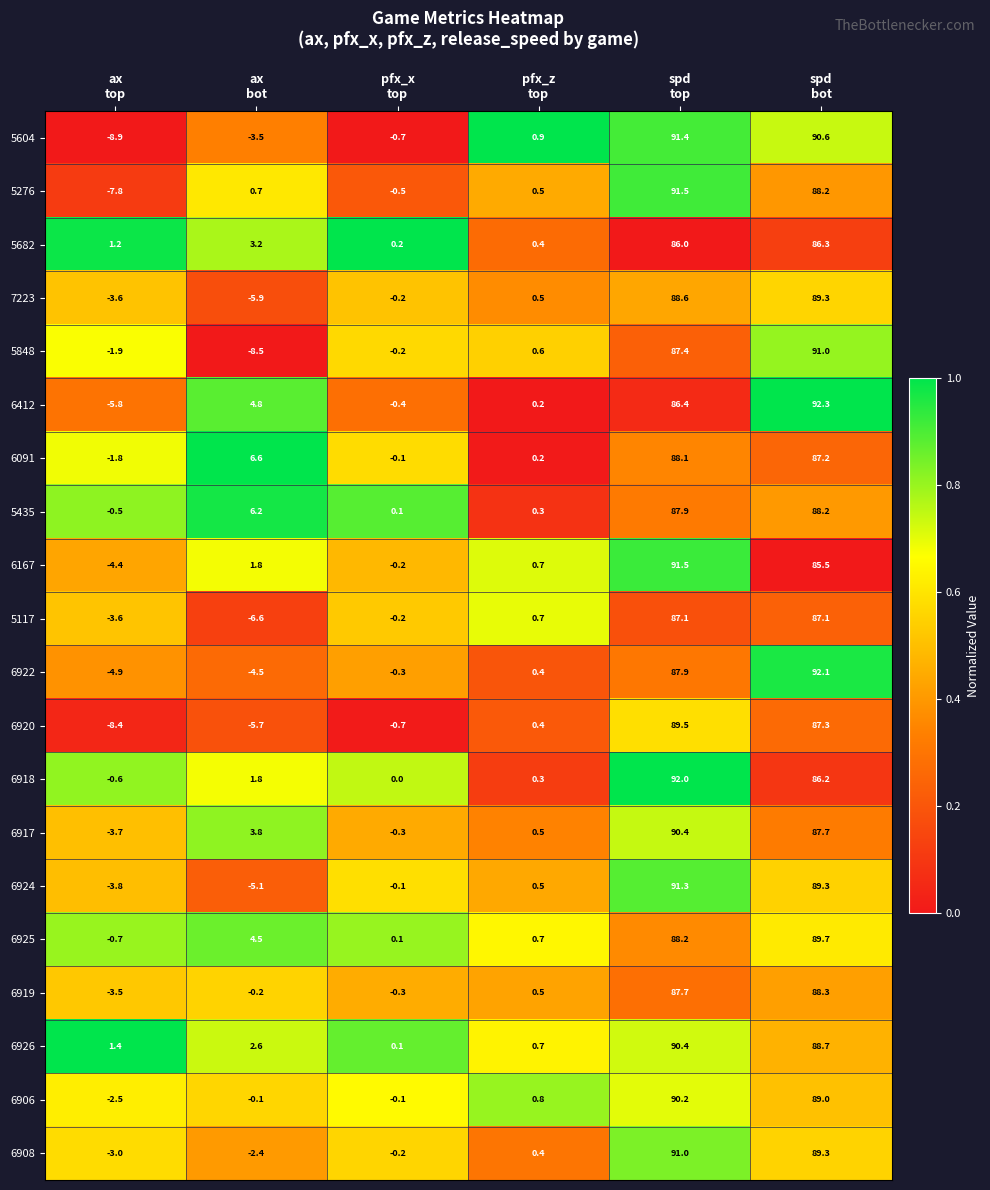

What is the lowest value of the 5276 series?

-7.8